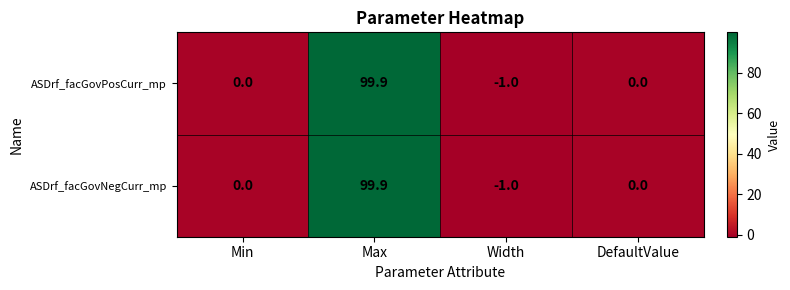

Which category has the highest value in the ASDrf_facGovNegCurr_mp series?

Max